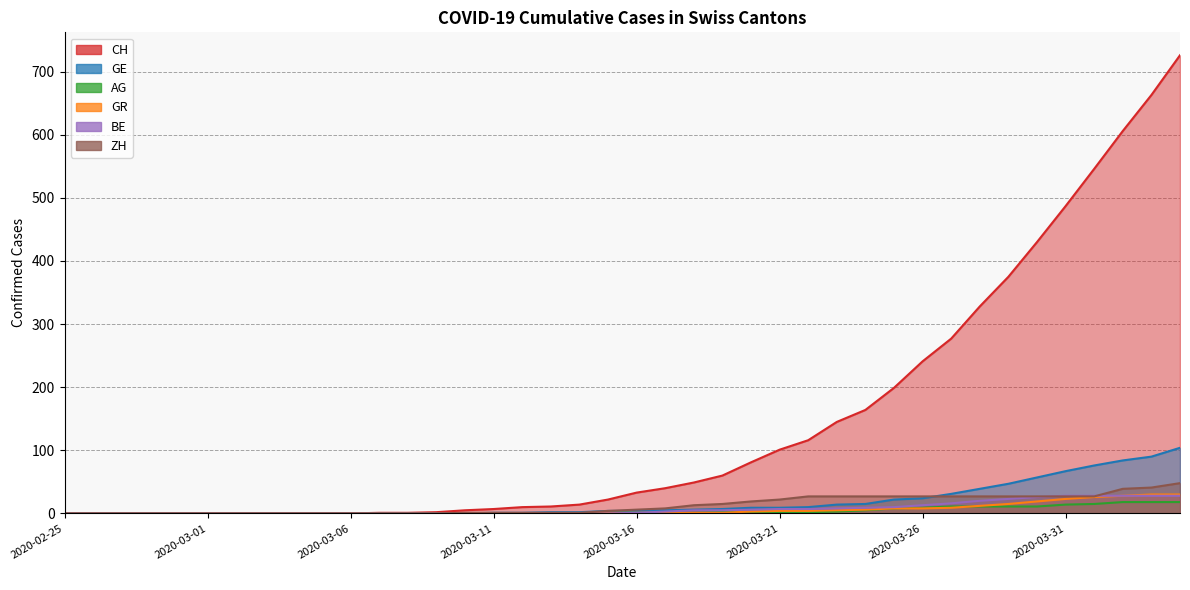

Where is GR nearest to the value 15?

2020-03-29